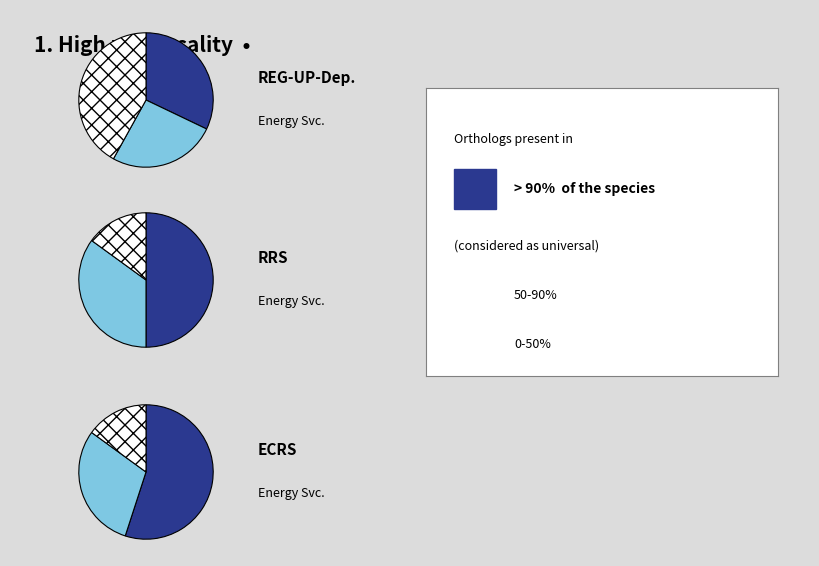

Which series has the widest spread of values?

ECRS